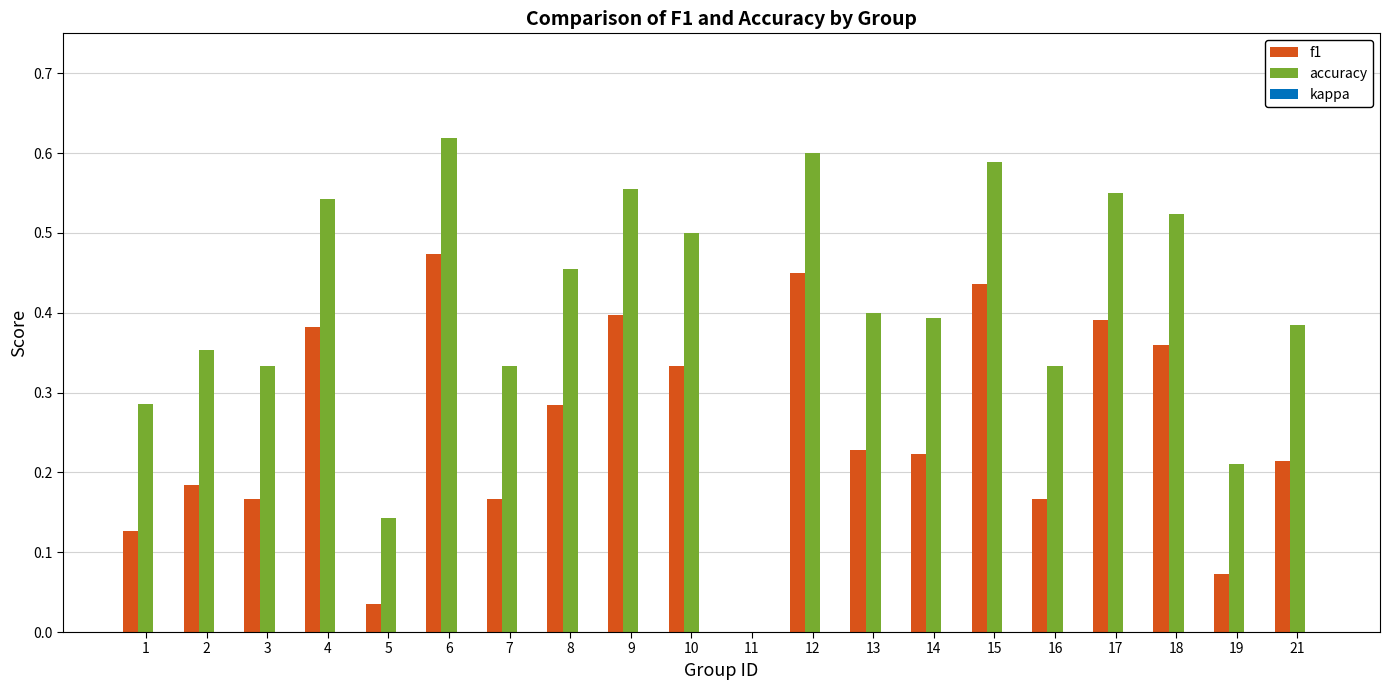

The value of accuracy at 9 is 0.6. True or false?

True